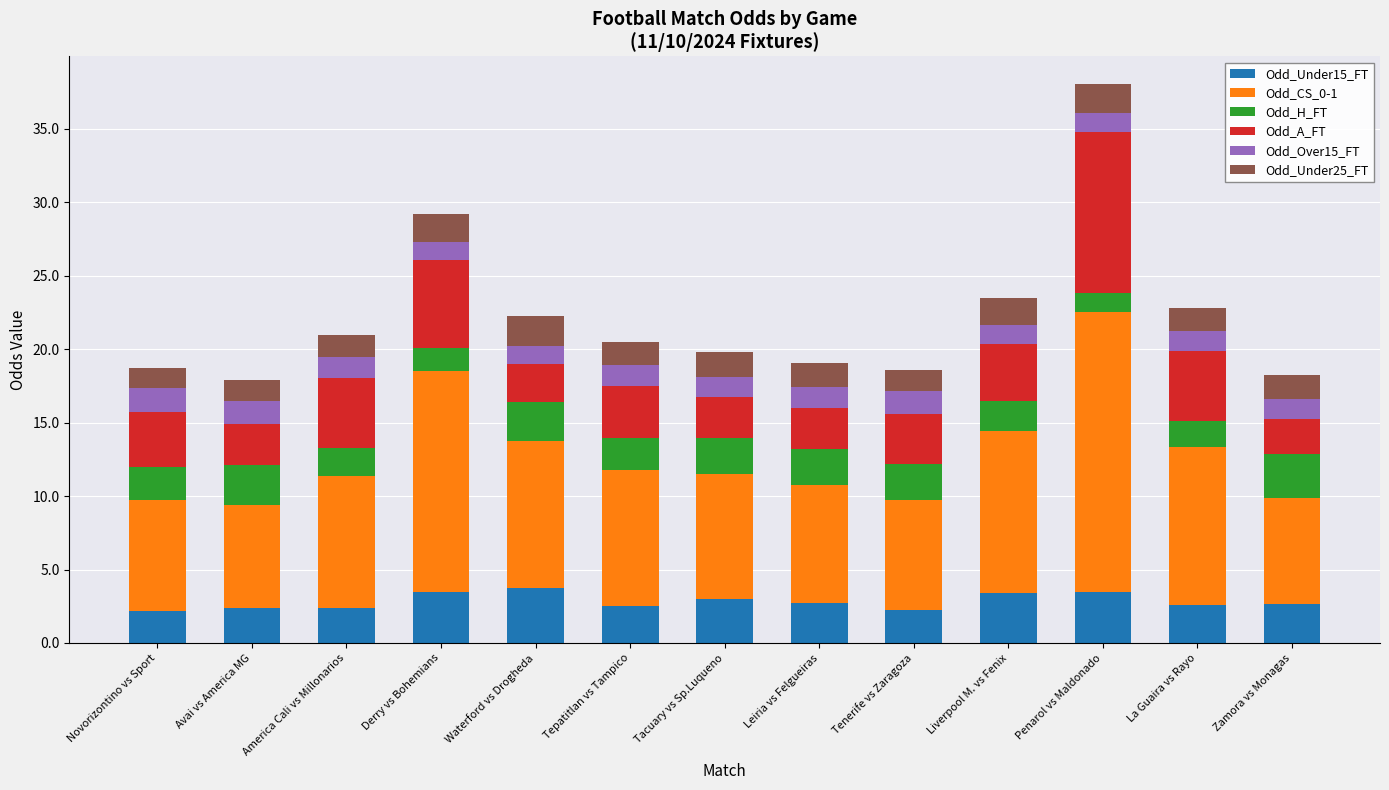

What is the total value across all series at Zamora vs Monagas?

18.2